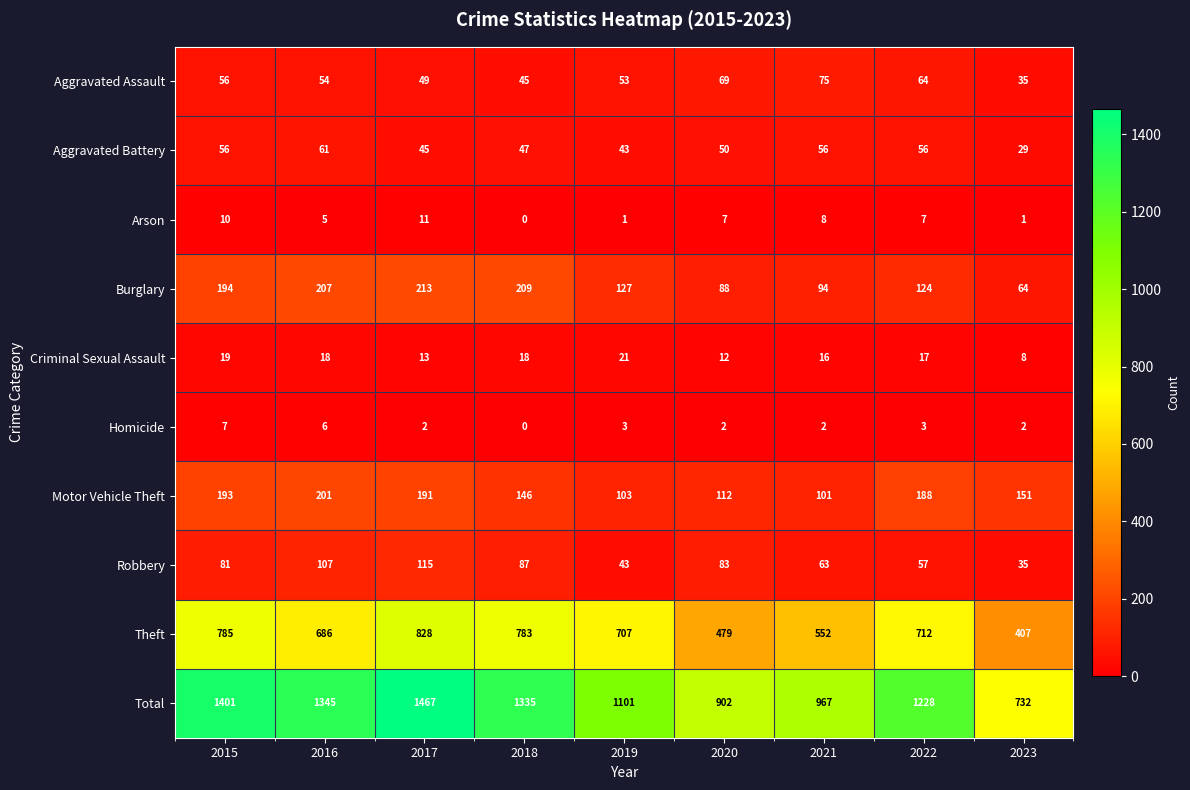

At which label does Robbery reach its peak?

2017